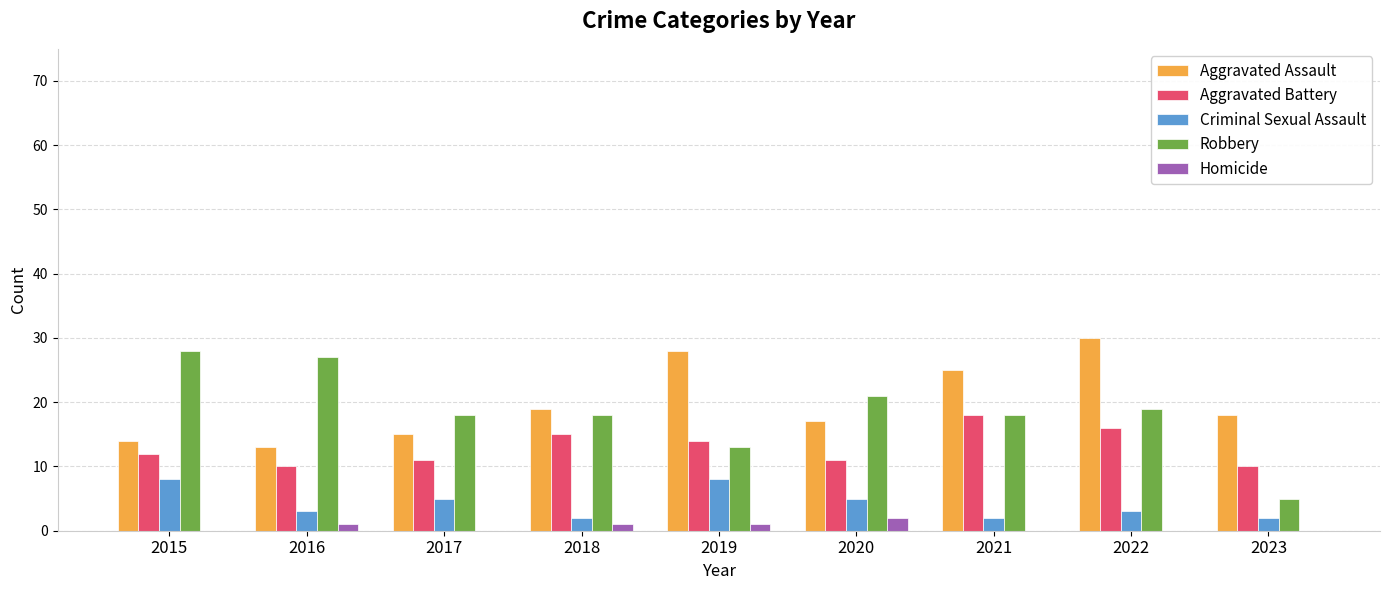

What is the highest value of the Aggravated Assault series?

30